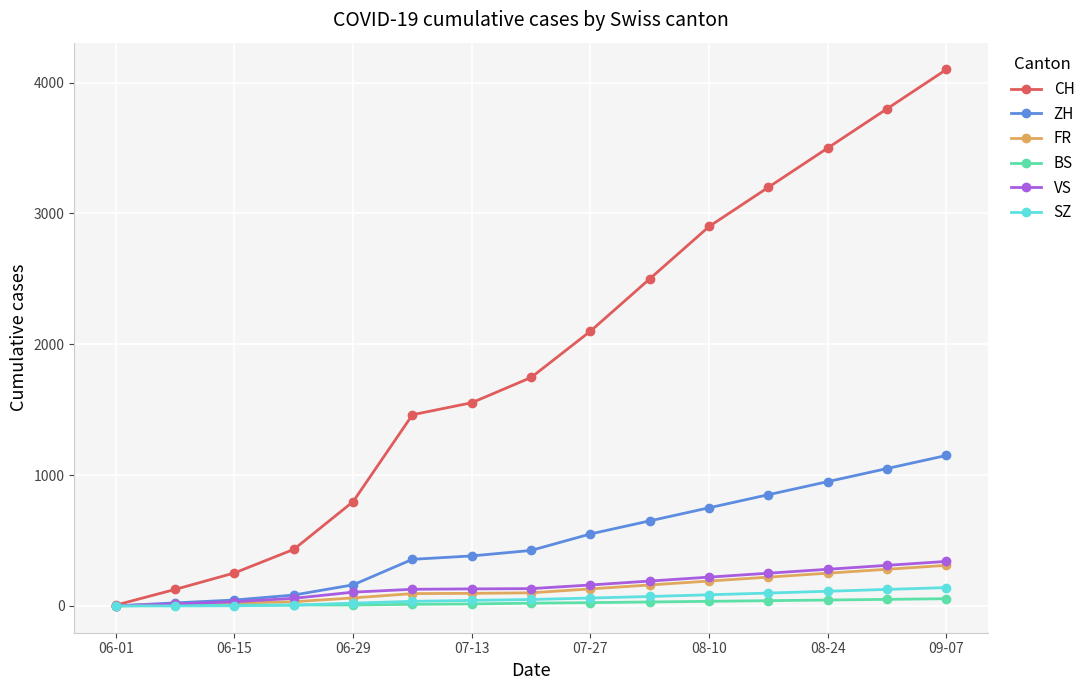

How many lines are shown in the chart?

6